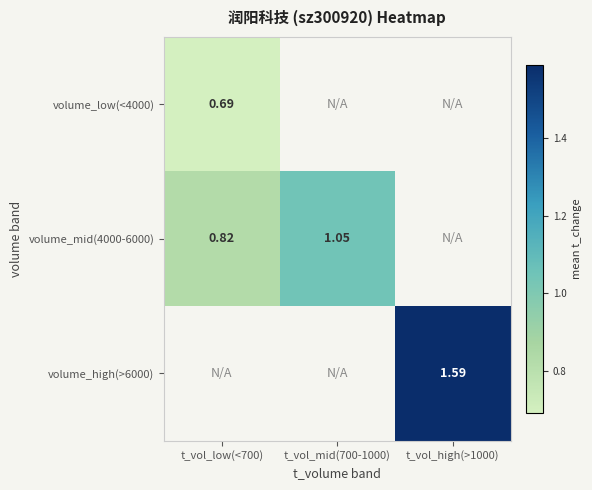

Between t_vol_low(<700) and t_vol_mid(700-1000), which series saw the biggest shift?

volume_mid(4000-6000)